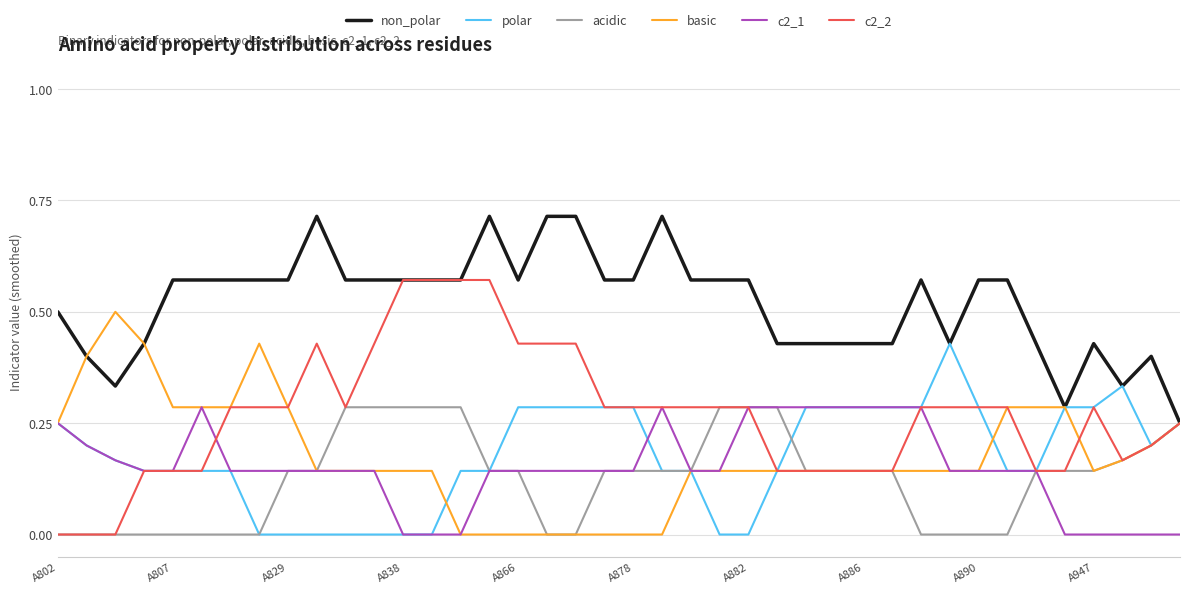

Which series has the largest total across all categories?

non_polar